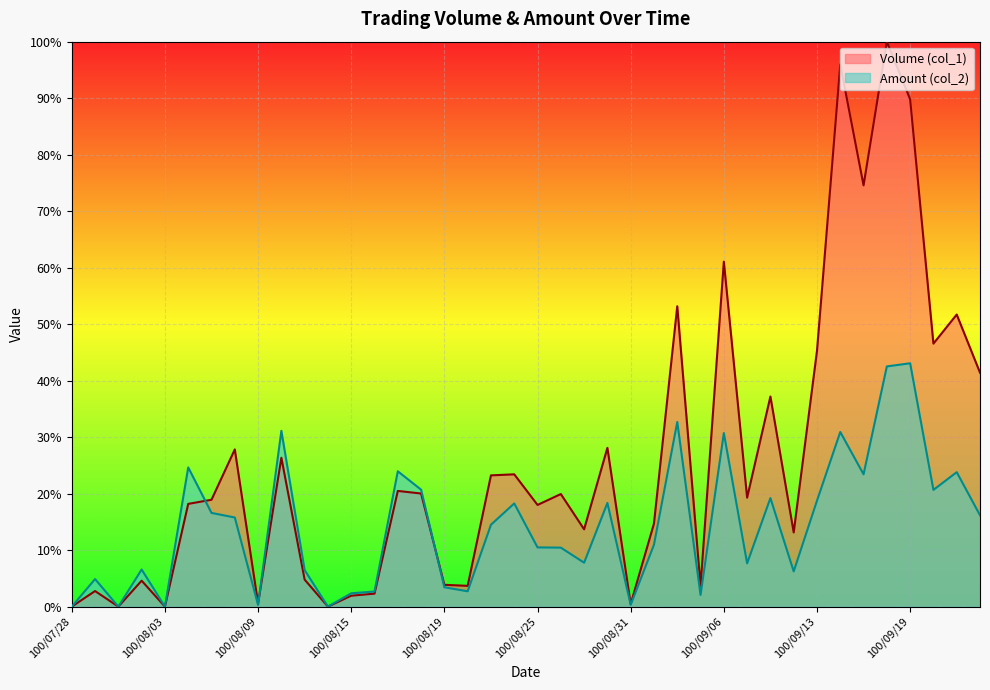

Reading left to right, transcribe all the data shown in this chart.

Volume (col_1): 100/07/28=0.0	100/07/29=2.8	100/08/01=0.0	100/08/02=4.6	100/08/03=0.0	100/08/04=18.2	100/08/05=18.9	100/08/08=27.8	100/08/09=0.6	100/08/10=26.4	100/08/11=4.8	100/08/12=0.0	100/08/15=1.9	100/08/16=2.3	100/08/17=20.5	100/08/18=20.0	100/08/19=3.9	100/08/22=3.7	100/08/23=23.2	100/08/24=23.4	100/08/25=18.0	100/08/26=19.9	100/08/29=13.7	100/08/30=28.1	100/08/31=0.5	100/09/01=14.7	100/09/02=53.2	100/09/05=3.7	100/09/06=61.1	100/09/07=19.3	100/09/08=37.2	100/09/09=13.1	100/09/13=45.3	100/09/14=96.0	100/09/15=74.6	100/09/16=100.0	100/09/19=89.8	100/09/20=46.6	100/09/21=51.7	100/09/22=41.4
Amount (col_2): 100/07/28=0.0	100/07/29=4.9	100/08/01=0.0	100/08/02=6.6	100/08/03=0.0	100/08/04=24.6	100/08/05=16.6	100/08/08=15.8	100/08/09=0.3	100/08/10=31.1	100/08/11=6.5	100/08/12=0.0	100/08/15=2.4	100/08/16=2.7	100/08/17=24.0	100/08/18=20.7	100/08/19=3.4	100/08/22=2.7	100/08/23=14.5	100/08/24=18.3	100/08/25=10.5	100/08/26=10.4	100/08/29=7.8	100/08/30=18.3	100/08/31=0.3	100/09/01=11.0	100/09/02=32.7	100/09/05=2.1	100/09/06=30.7	100/09/07=7.7	100/09/08=19.2	100/09/09=6.2	100/09/13=18.7	100/09/14=30.9	100/09/15=23.4	100/09/16=42.5	100/09/19=43.1	100/09/20=20.7	100/09/21=23.8	100/09/22=16.2